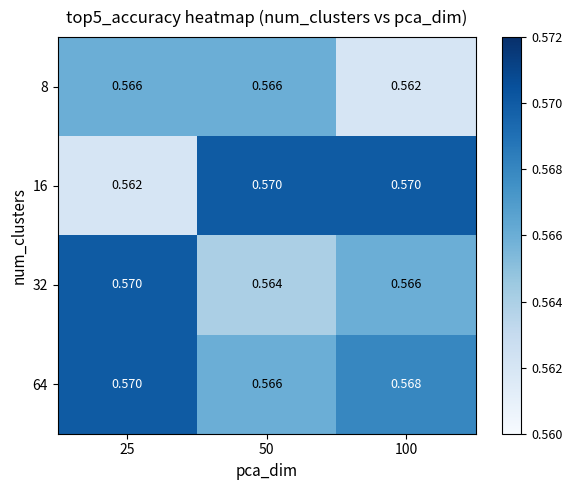

Count the number of categories in the chart.

3